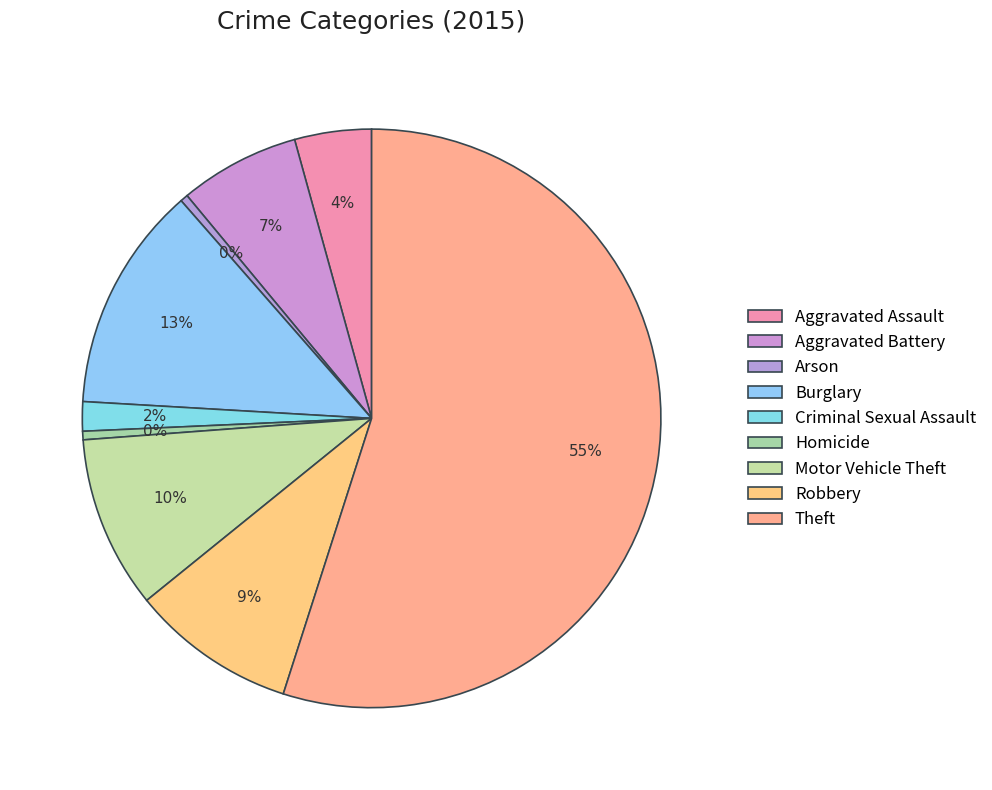

What is the change in value from Arson to Motor Vehicle Theft?

+9620